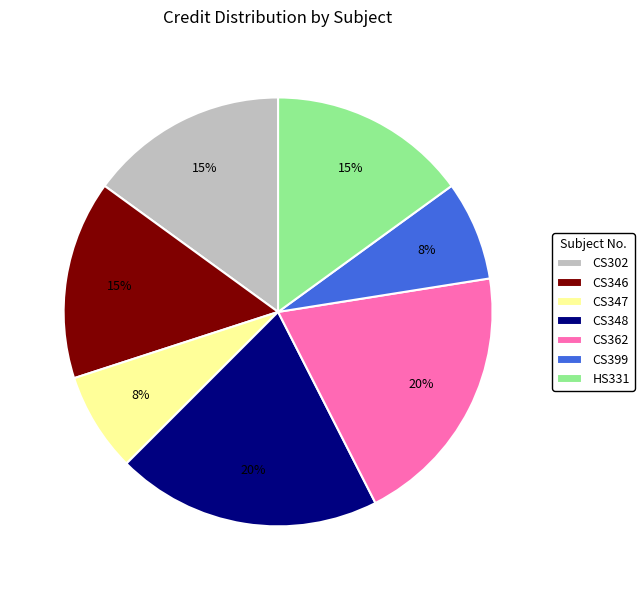

How many slices are in this pie chart?

7